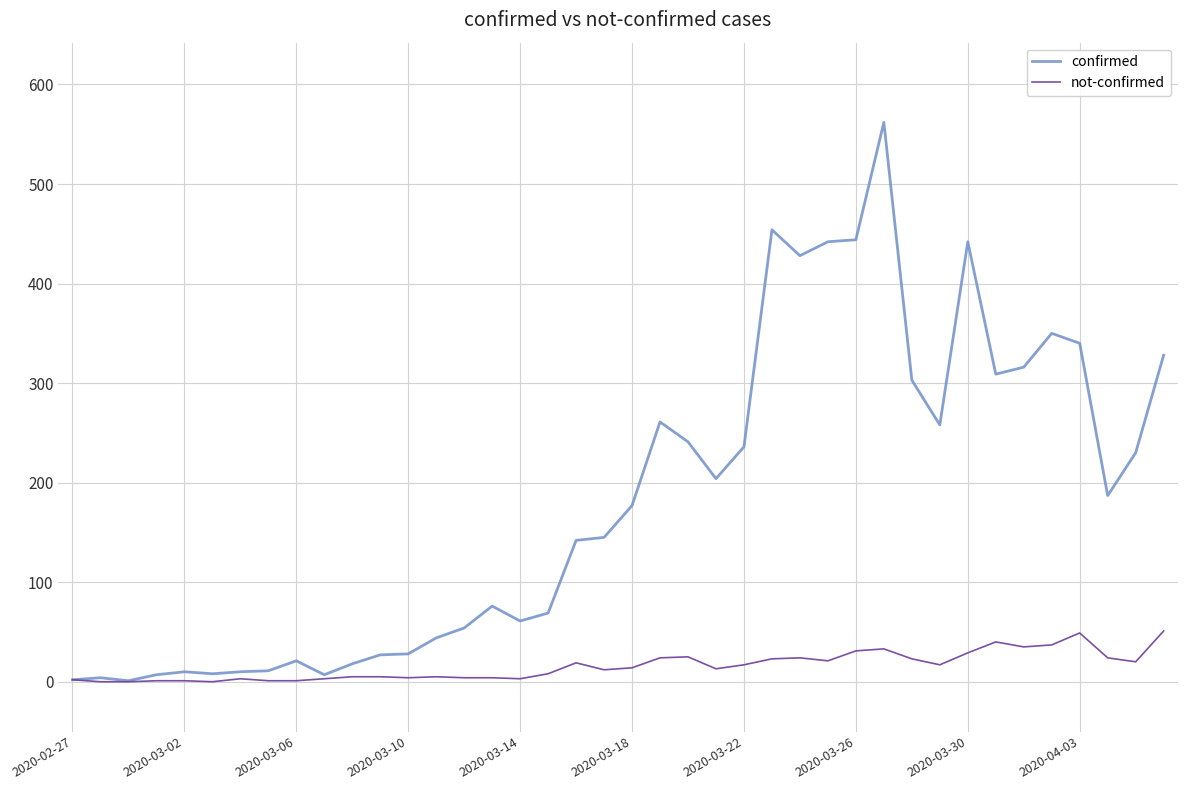

What is the maximum value for not-confirmed?

51